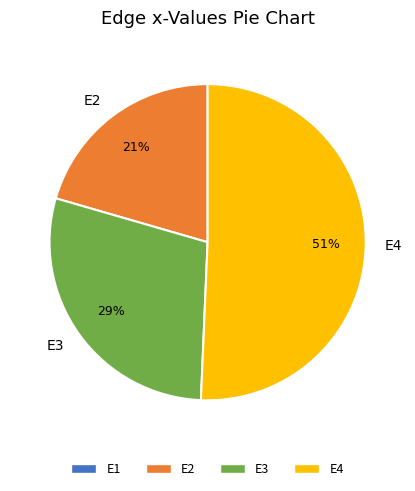

To the nearest percent, what portion does E3 represent?

29%